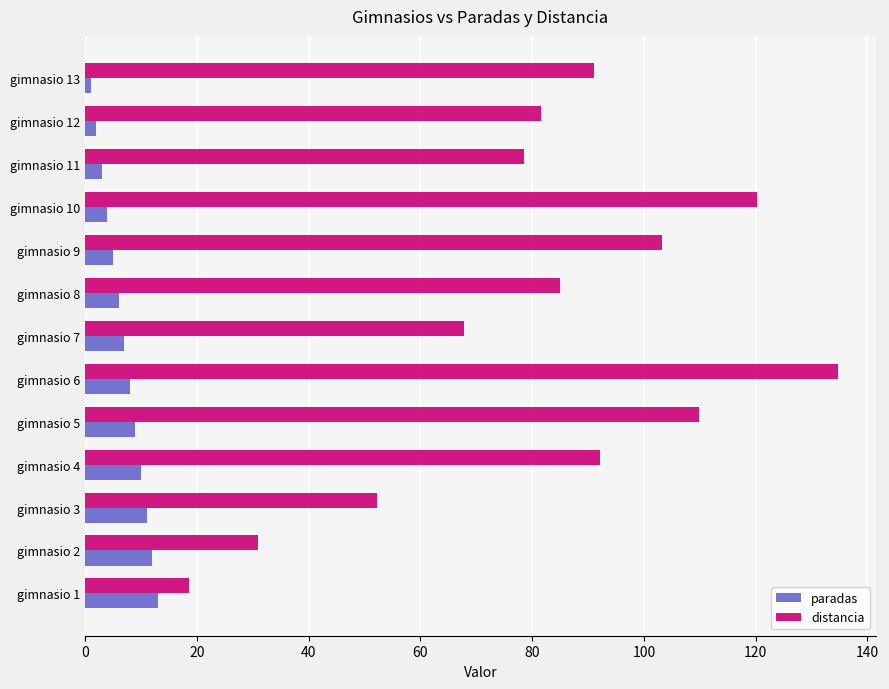

List the series in order of their peak value, lowest first.

paradas, distancia